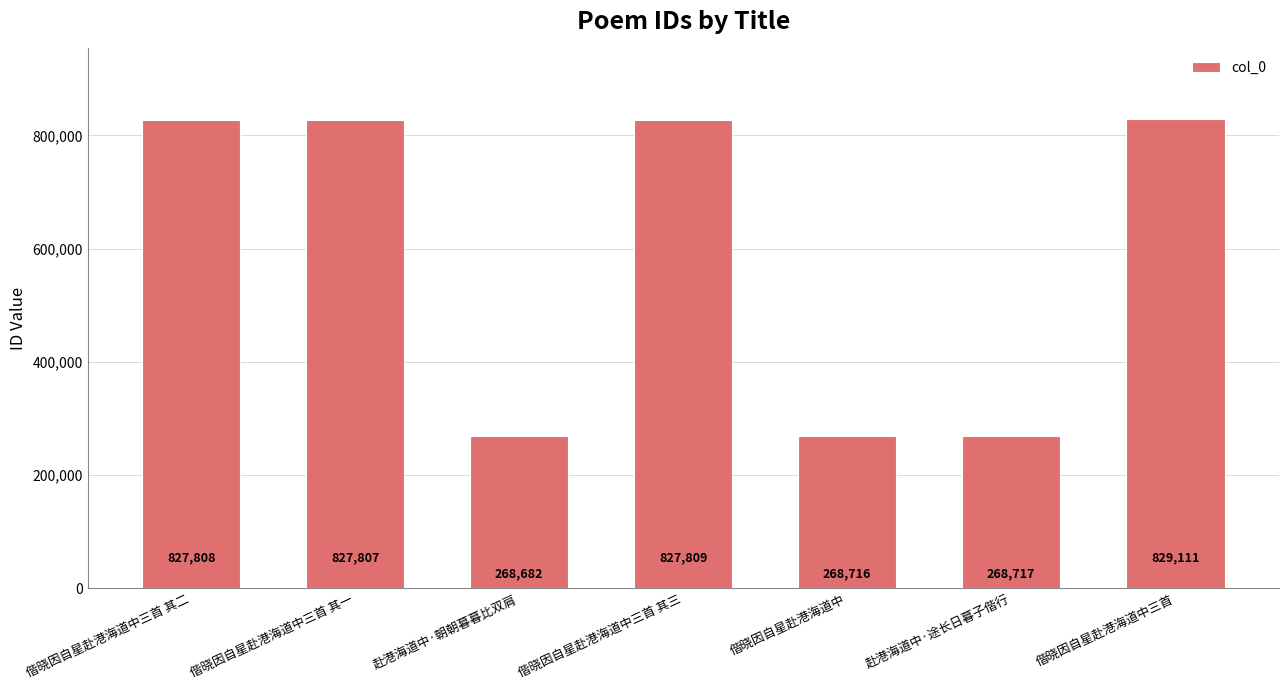

The value at 赴港海道中·朝朝暮暮比双肩 is 268682. True or false?

True